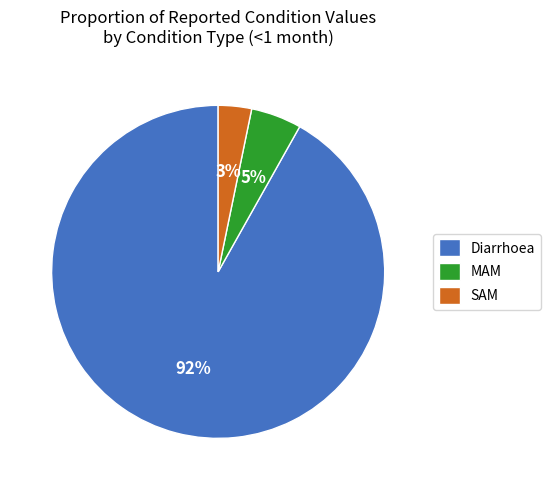

To the nearest percent, what is the combined percentage of Diarrhoea and SAM?

95%